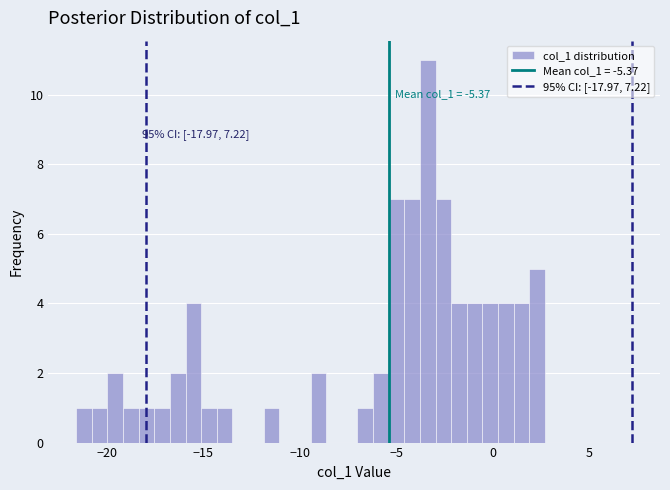

Around what value on the x-axis is the tallest bar? Give the approximate position of its centre, as read against the axis.

-3.5